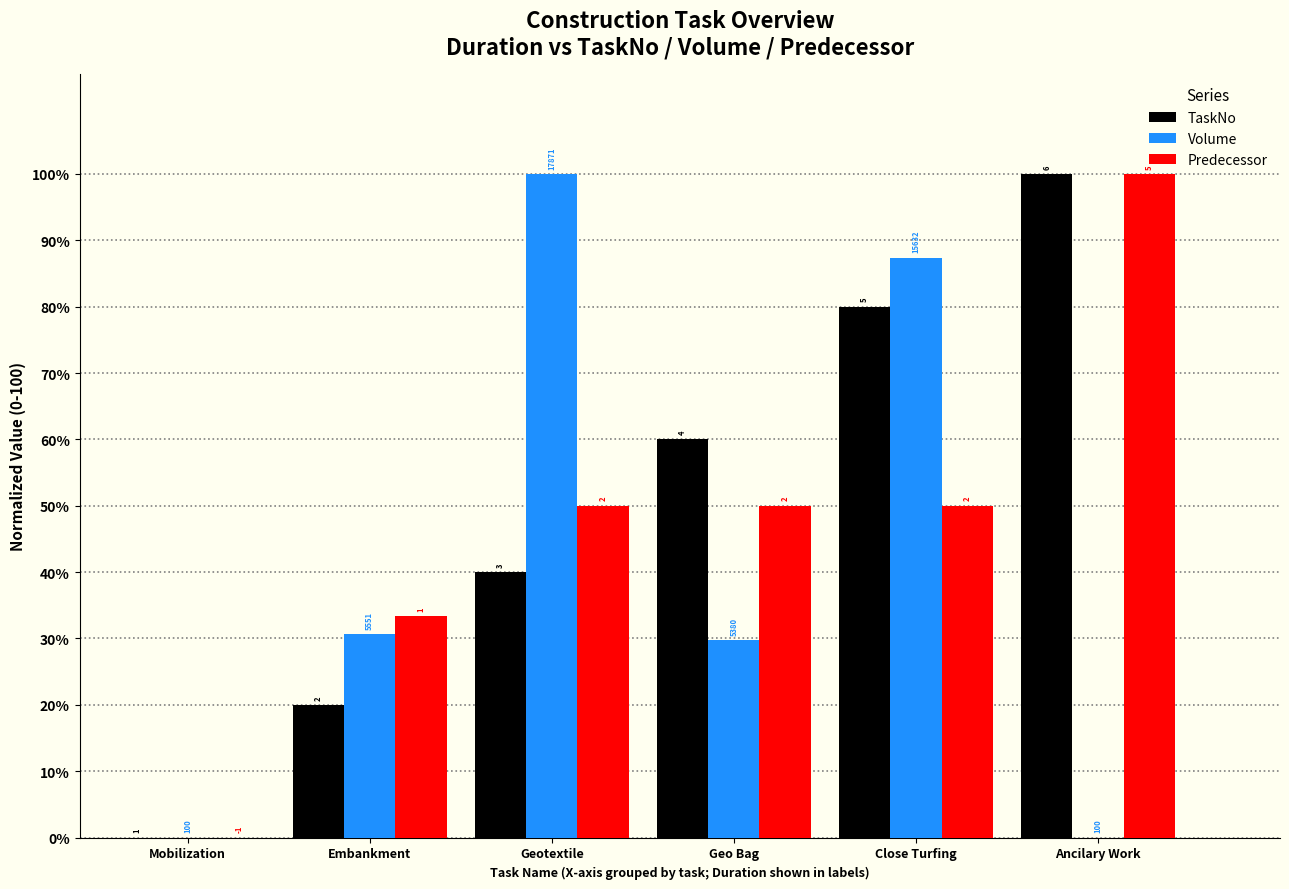

What is the total value across all series at Close Turfing?

217.4